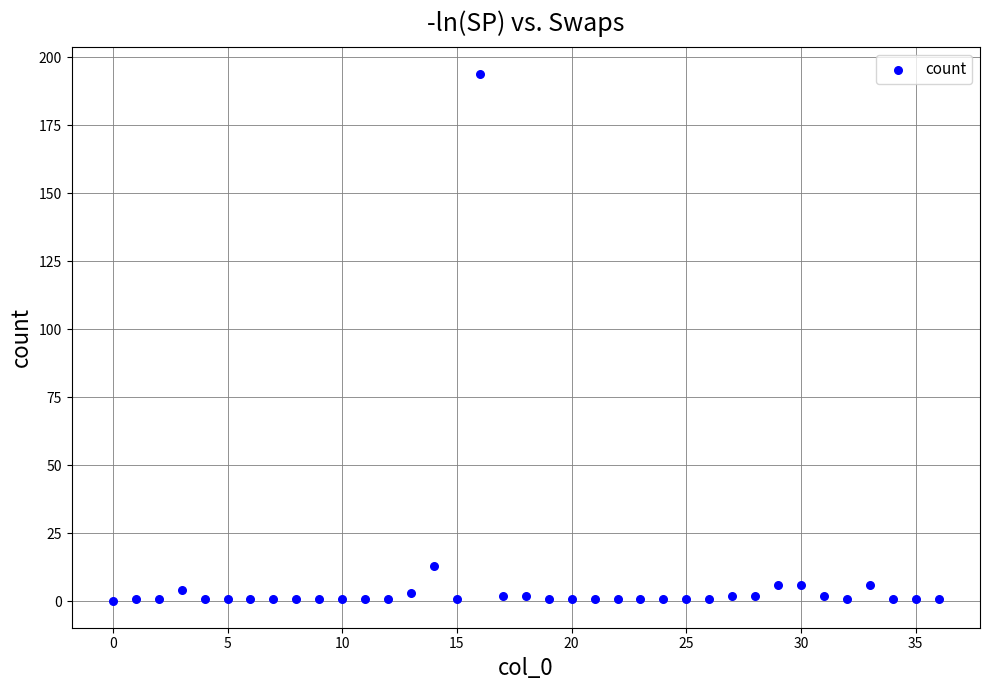

What Y value in the scatter plot is closest to 97?

13